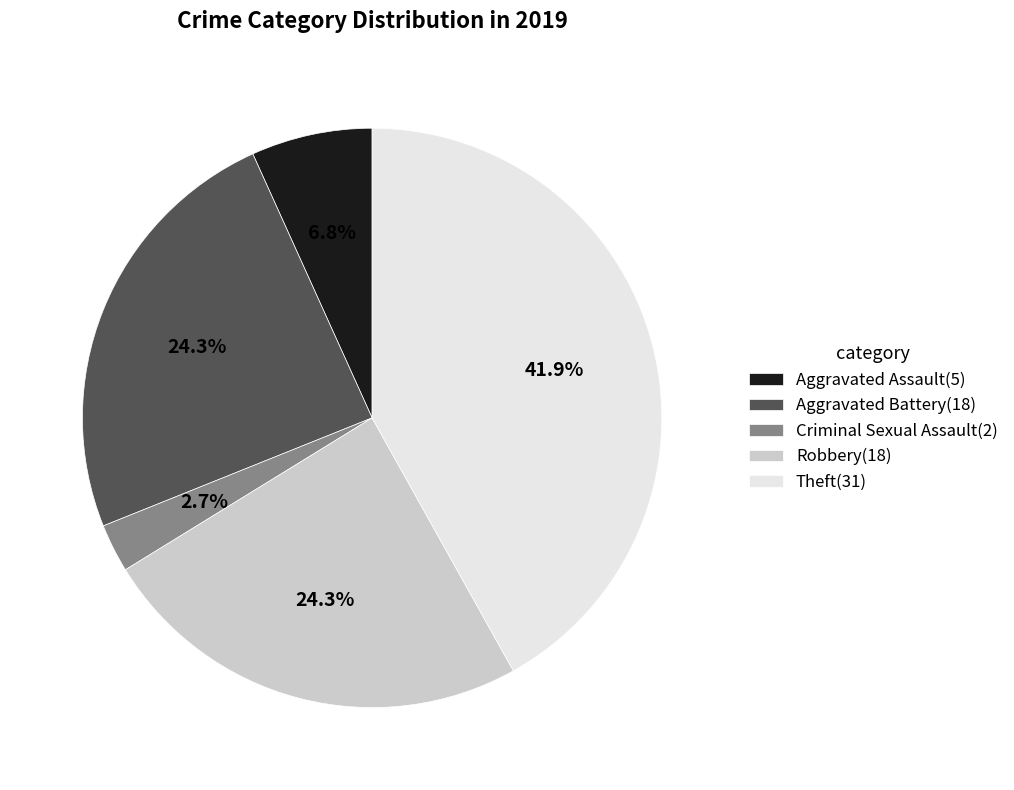

Does any single category account for the majority?

No